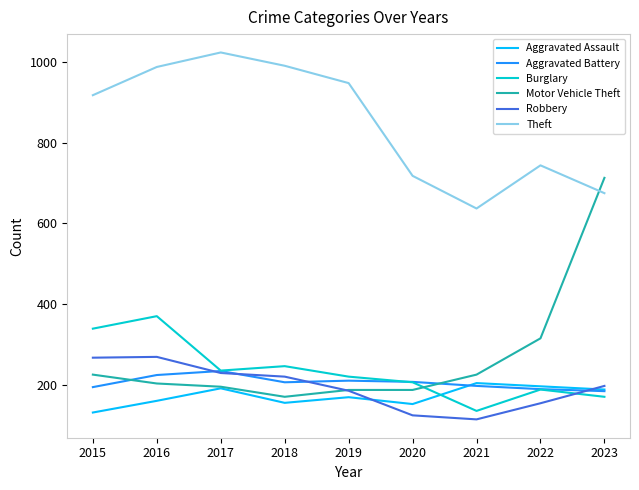

True or false: Robbery and Theft cross at least once.

False